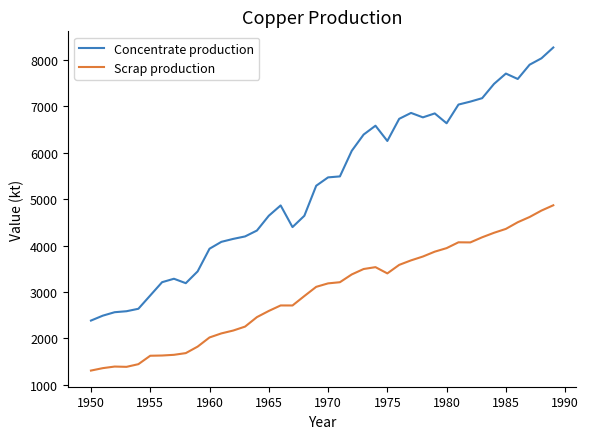

What is the maximum value shown in the chart?

8268.6